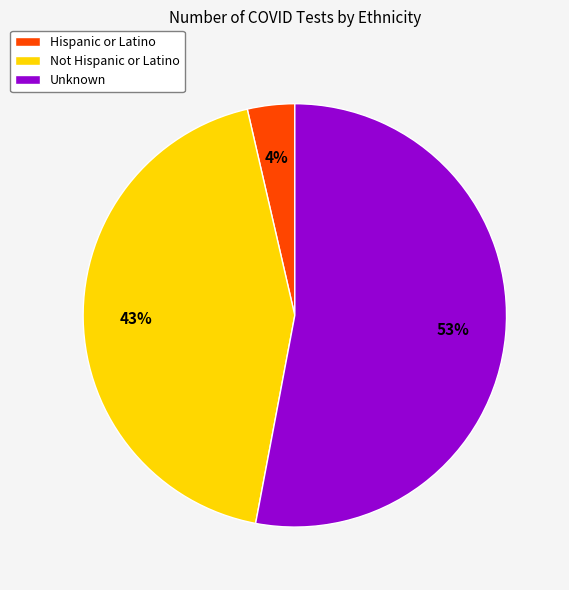

Rank the categories by value from highest to lowest.

Unknown, Not Hispanic or Latino, Hispanic or Latino